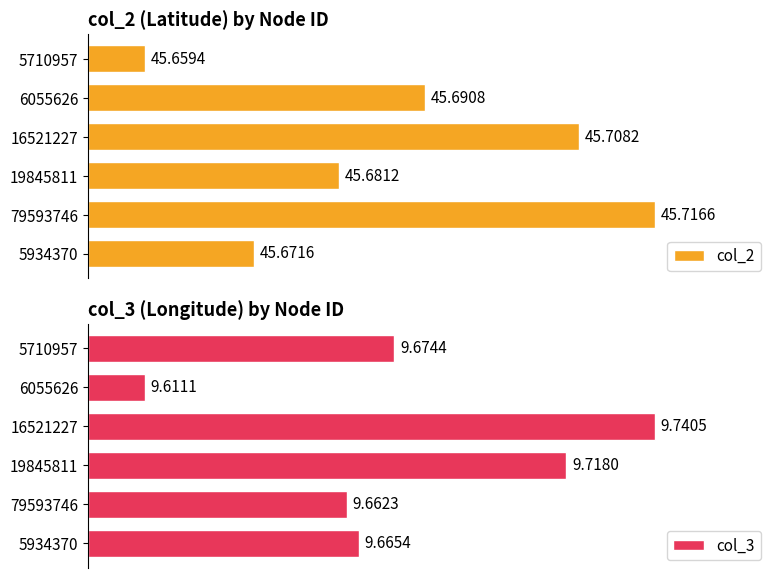

What are all the series names shown in the legend?

col_2, col_3